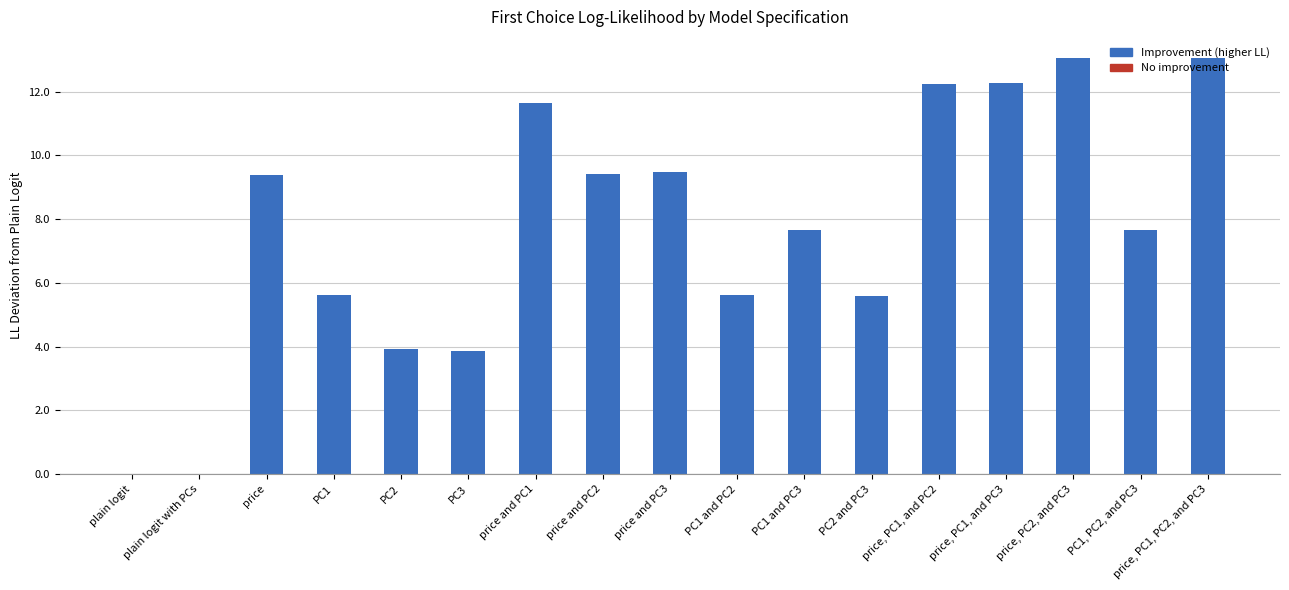

Count the number of values greater than 7.

10